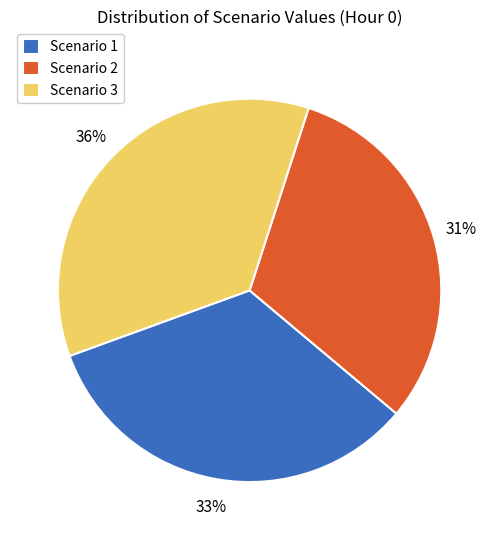

To the nearest percent, what portion does Scenario 1 represent?

33%